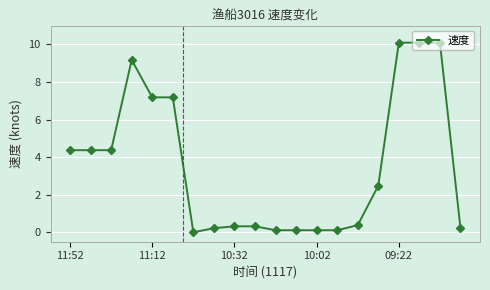

What is the difference between the second highest and minimum values?

10.1